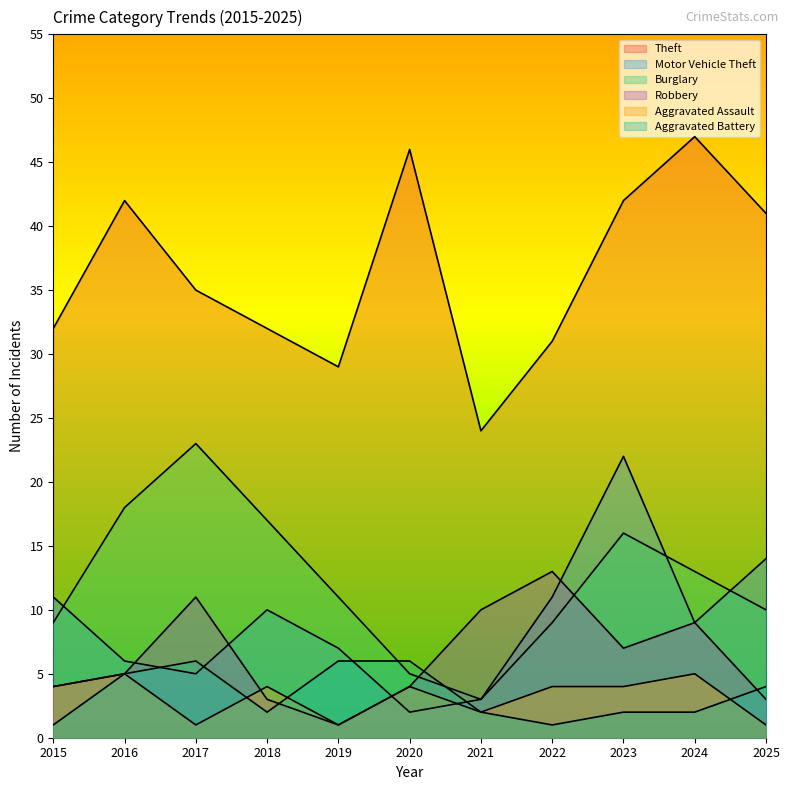

Which series has the largest range (max minus min)?

Theft